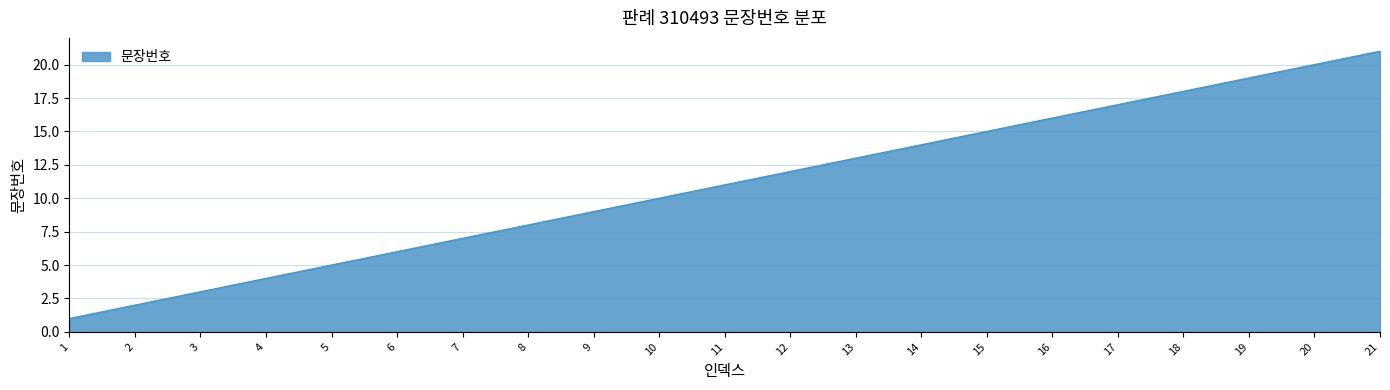

At which label is the value closest to 11?

11